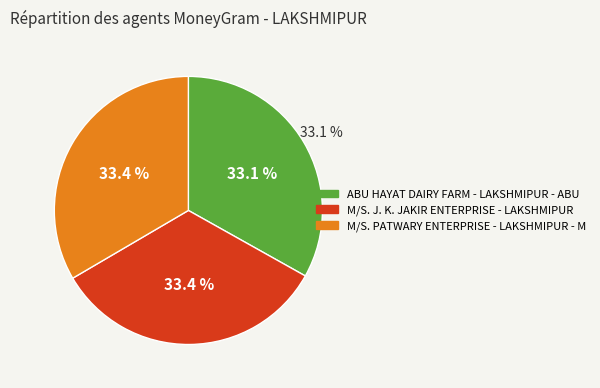

Rank the categories by value from lowest to highest.

ABU HAYAT DAIRY FARM - LAKSHMIPUR - ABU, M/S. PATWARY ENTERPRISE - LAKSHMIPUR - M, M/S. J. K. JAKIR ENTERPRISE - LAKSHMIPUR